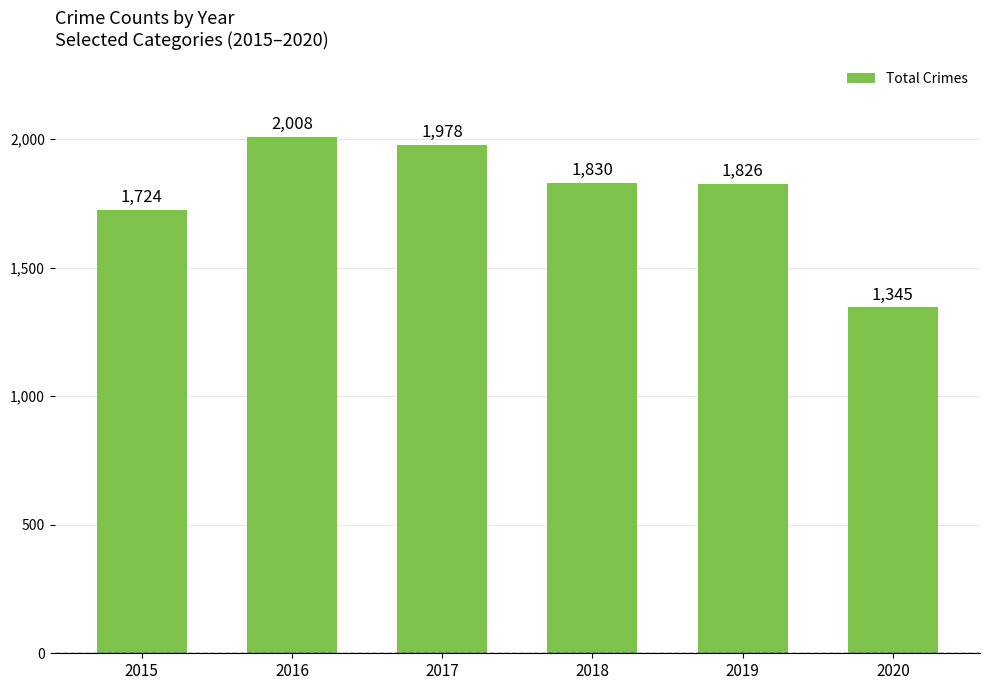

Reading right to left, list all the values displayed in this chart.

2020=1345	2019=1826	2018=1830	2017=1978	2016=2008	2015=1724